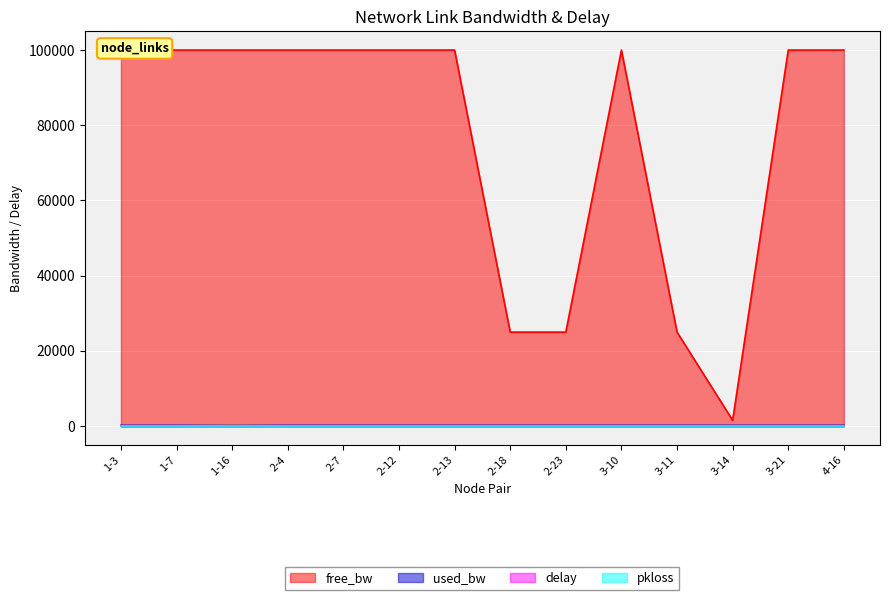

The delay series shows 0.3 at 2-18. True or false?

False